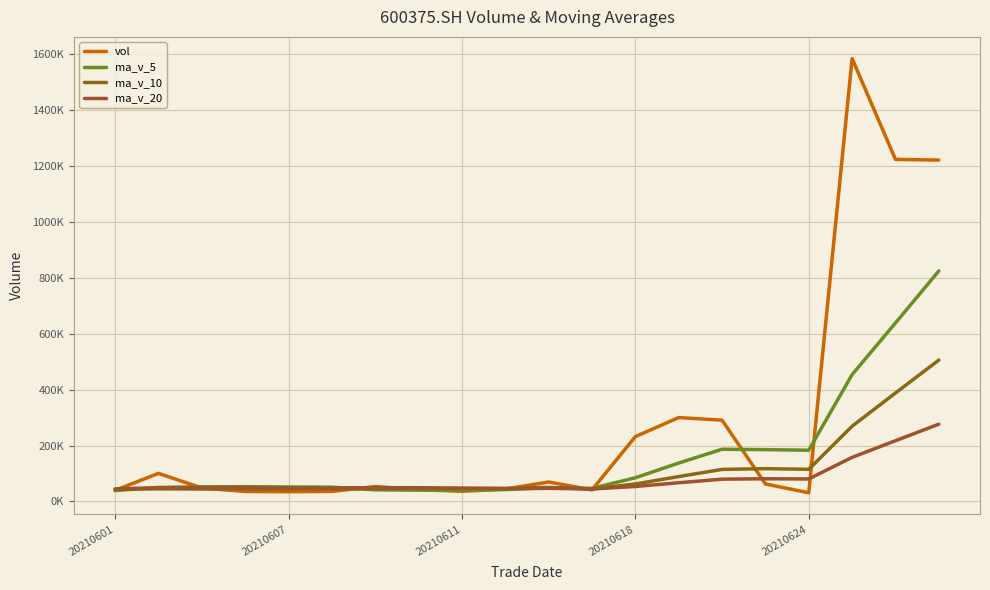

True or false: vol has more than 2 interior local peaks.

True